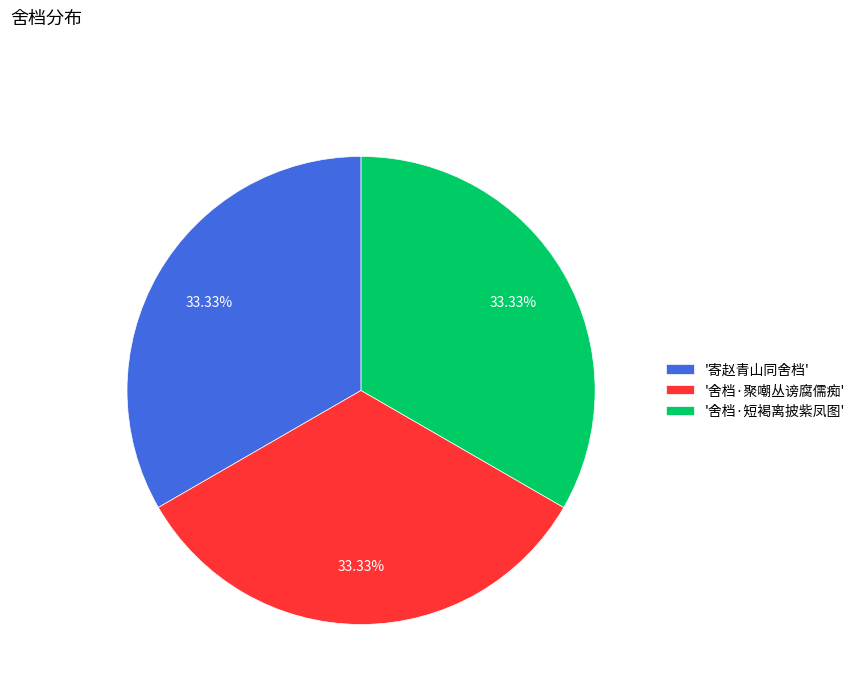

Is '舍档·聚嘲丛谤腐儒痴' the majority of the pie?

No